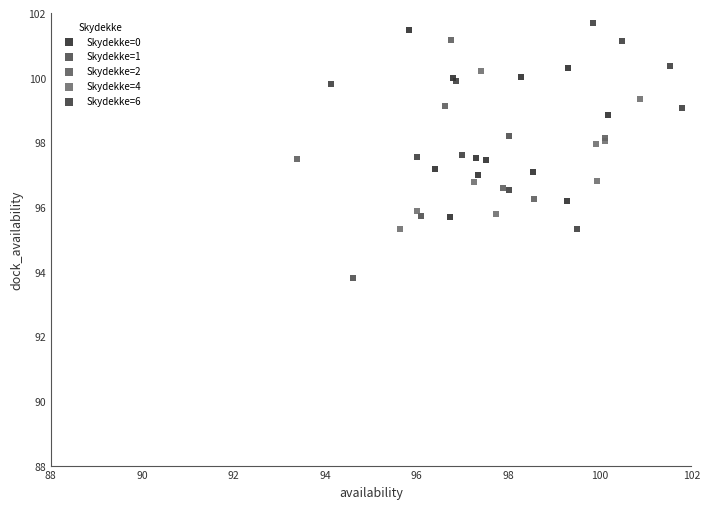

Which series reaches the minimum Y coordinate?

Skydekke=1